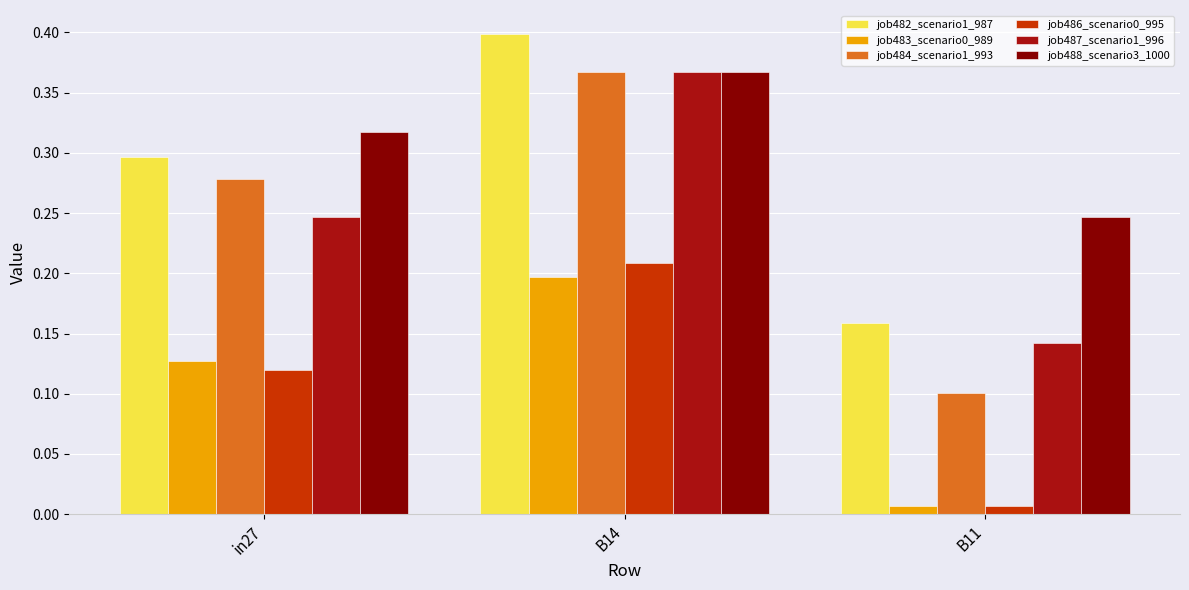

Are the bars horizontal?

No